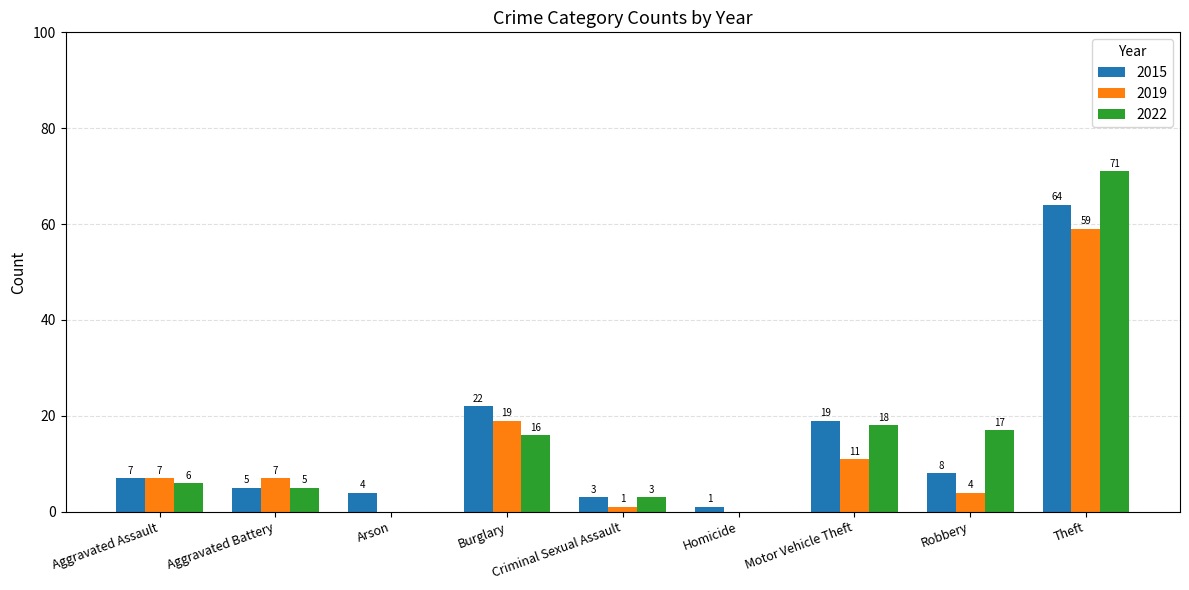

What is the sum of all 2015 values?

133